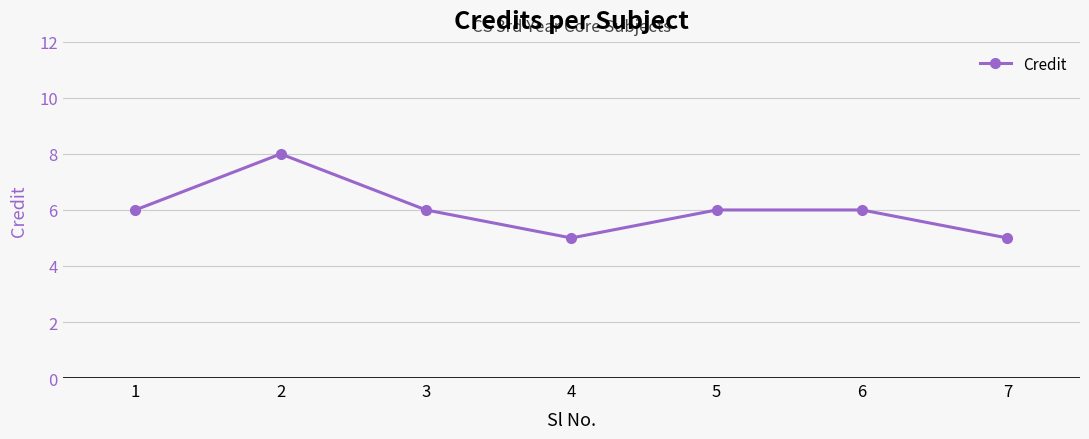

The chart shows a value of 6 at 1. True or false?

True